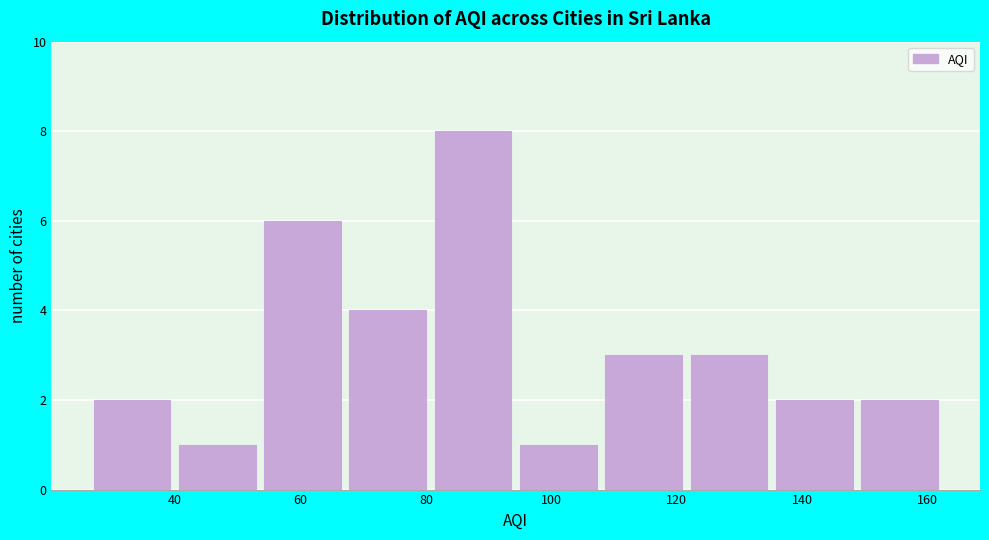

Reading left to right, list every bar in this chart as the range it spans on the x-axis followed by its height. Neither the bar edges nor the heights are printed on the chart, so give them approximately, as read against the axes.

27.0 to 40.6: 2
40.6 to 54.2: 1
54.2 to 67.8: 6
67.8 to 81.4: 4
81.4 to 95.0: 8
95.0 to 108.6: 1
108.6 to 122.2: 3
122.2 to 135.8: 3
135.8 to 149.4: 2
149.4 to 163.0: 2